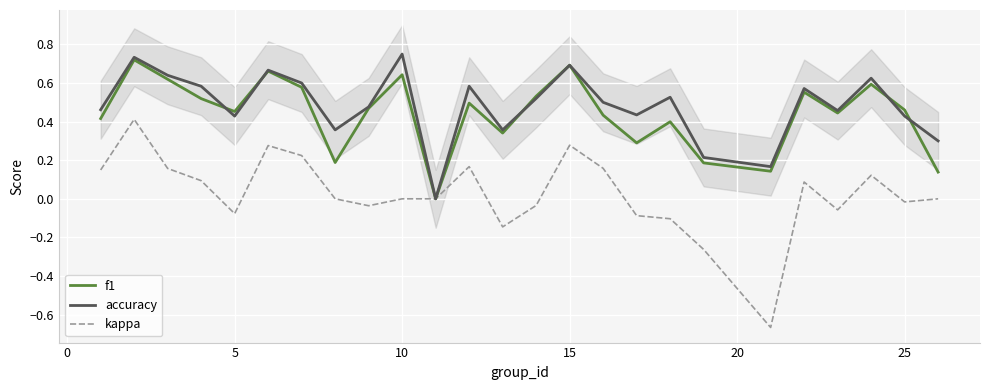

The accuracy series shows 0.7 at 15. True or false?

True